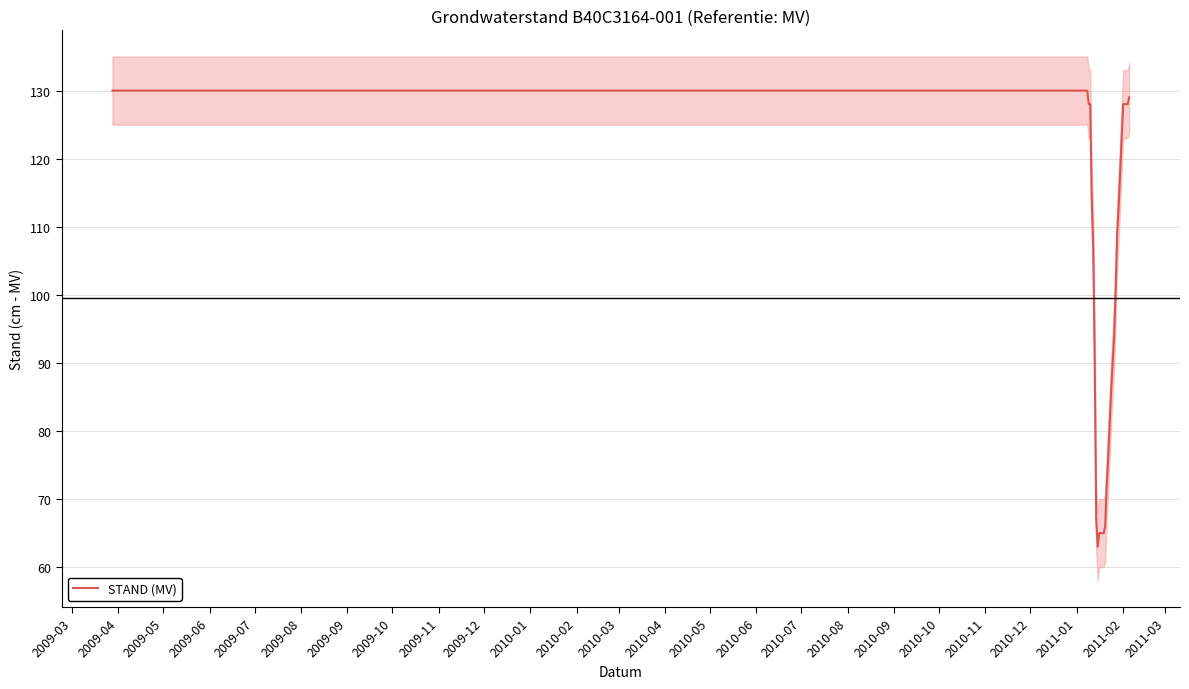

Which category has the highest value across all series?

2009-03